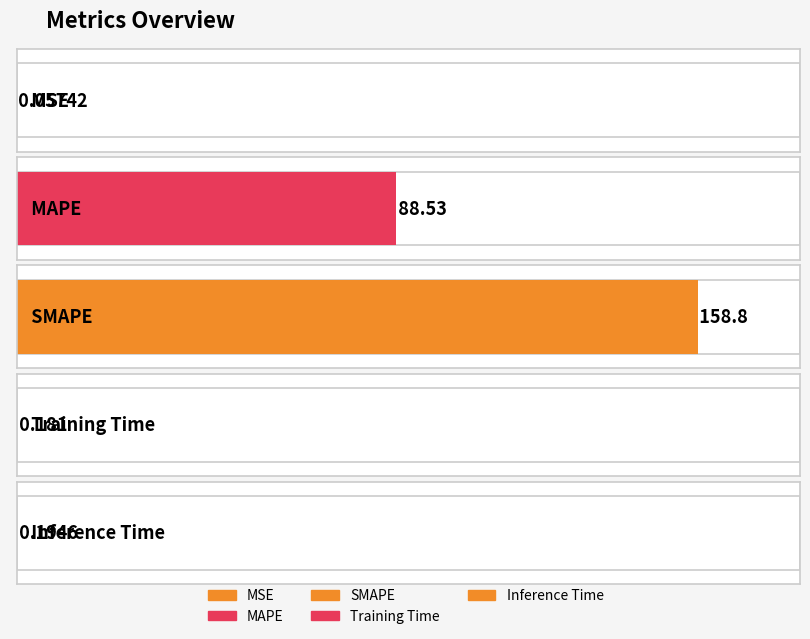

What is the change in value from MSE to SMAPE?

+158.8